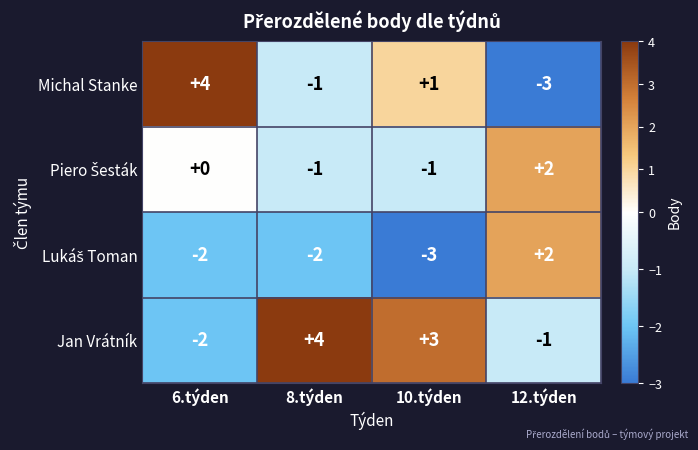

What is the smallest value displayed?

-3